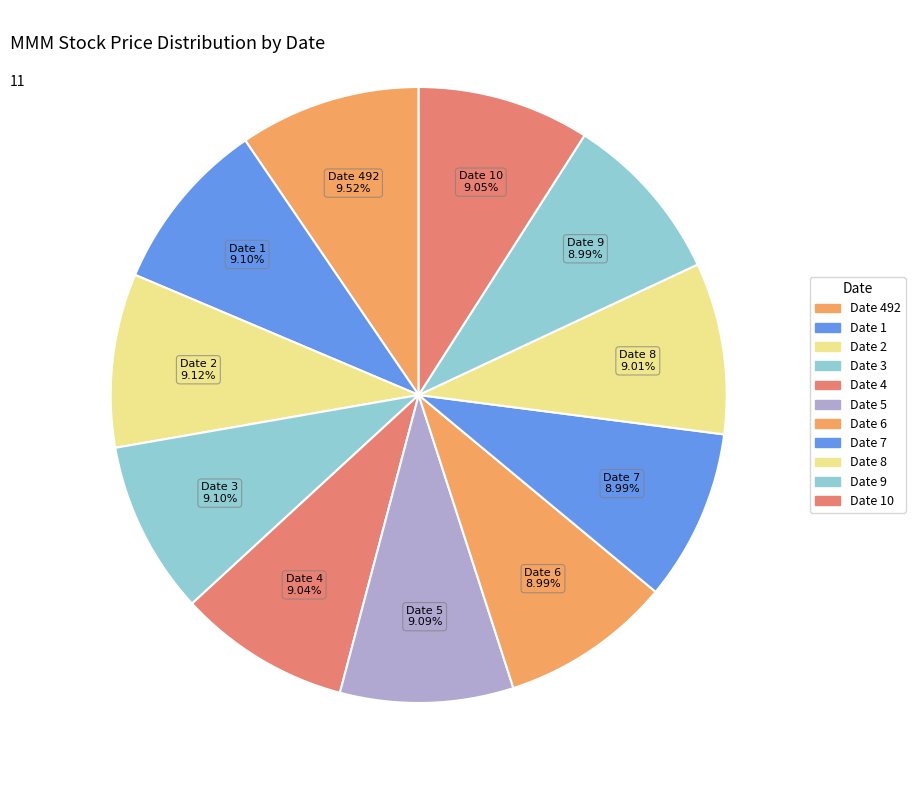

To the nearest percent, what is the difference between the largest and smallest slice percentages?

1%